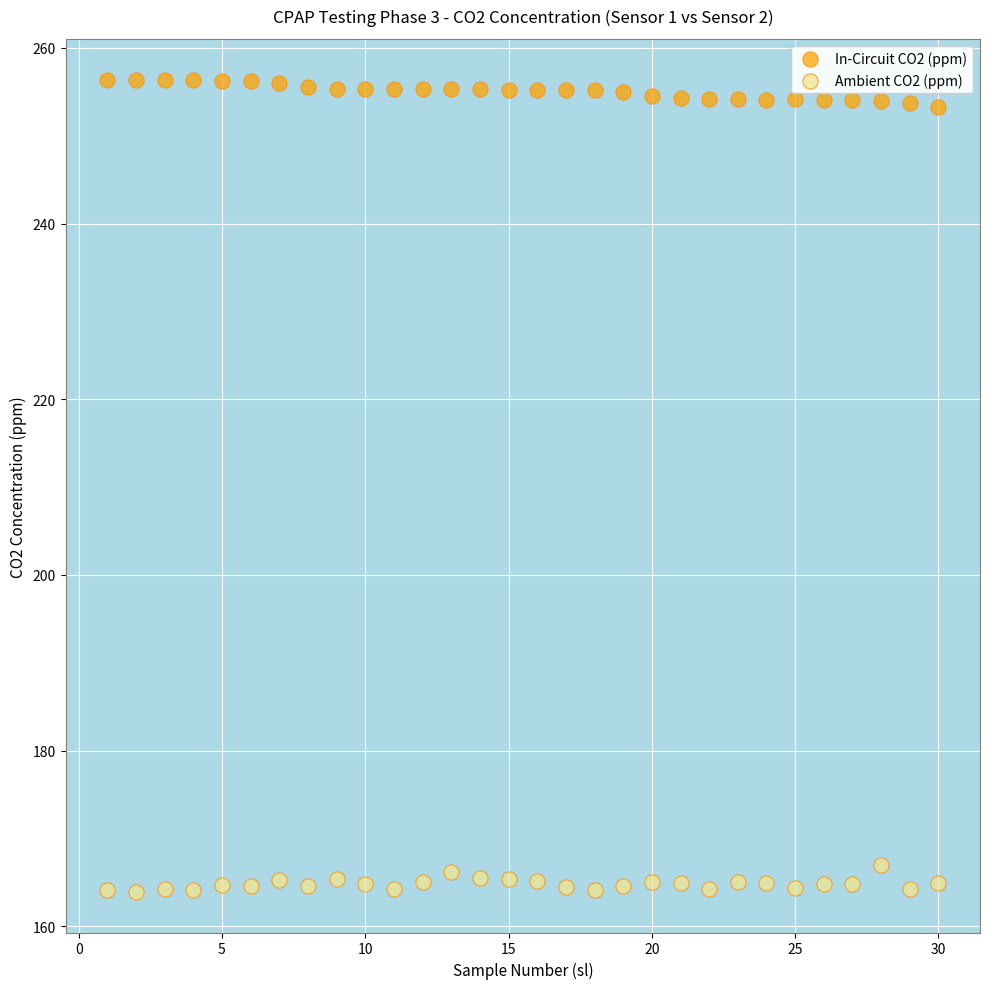

Which series reaches the minimum Y coordinate?

Ambient CO2 (ppm)